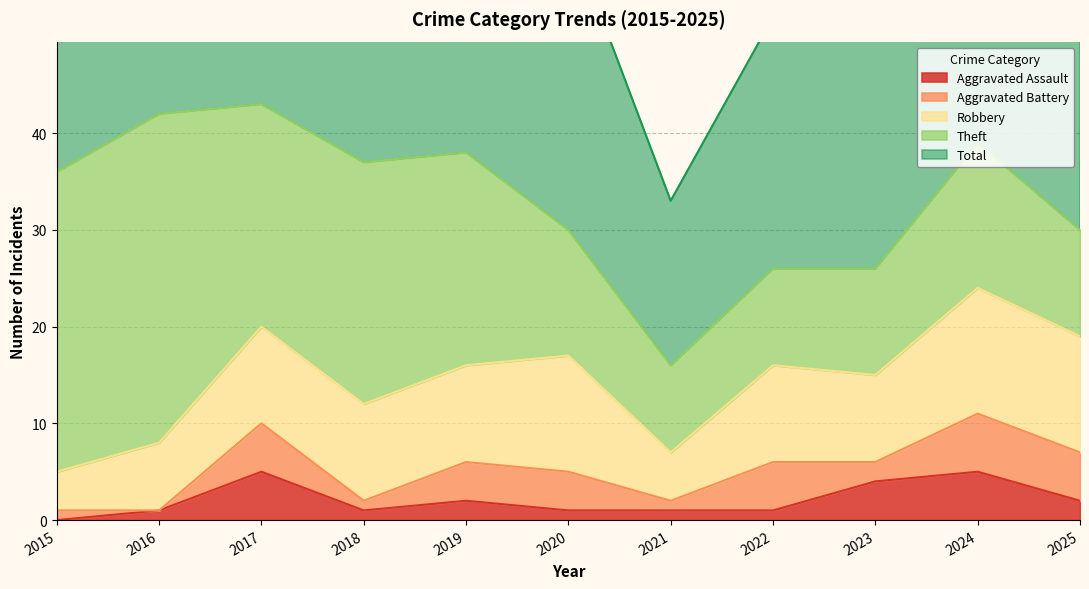

Reading left to right, what are all the values shown in this chart?

Aggravated Assault: 2015=0	2016=1	2017=5	2018=1	2019=2	2020=1	2021=1	2022=1	2023=4	2024=5	2025=2
Aggravated Battery: 2015=1	2016=0	2017=5	2018=1	2019=4	2020=4	2021=1	2022=5	2023=2	2024=6	2025=5
Robbery: 2015=4	2016=7	2017=10	2018=10	2019=10	2020=12	2021=5	2022=10	2023=9	2024=13	2025=12
Theft: 2015=31	2016=34	2017=23	2018=25	2019=22	2020=13	2021=9	2022=10	2023=11	2024=15	2025=11
Total: 2015=36	2016=42	2017=43	2018=38	2019=38	2020=31	2021=17	2022=26	2023=28	2024=39	2025=30